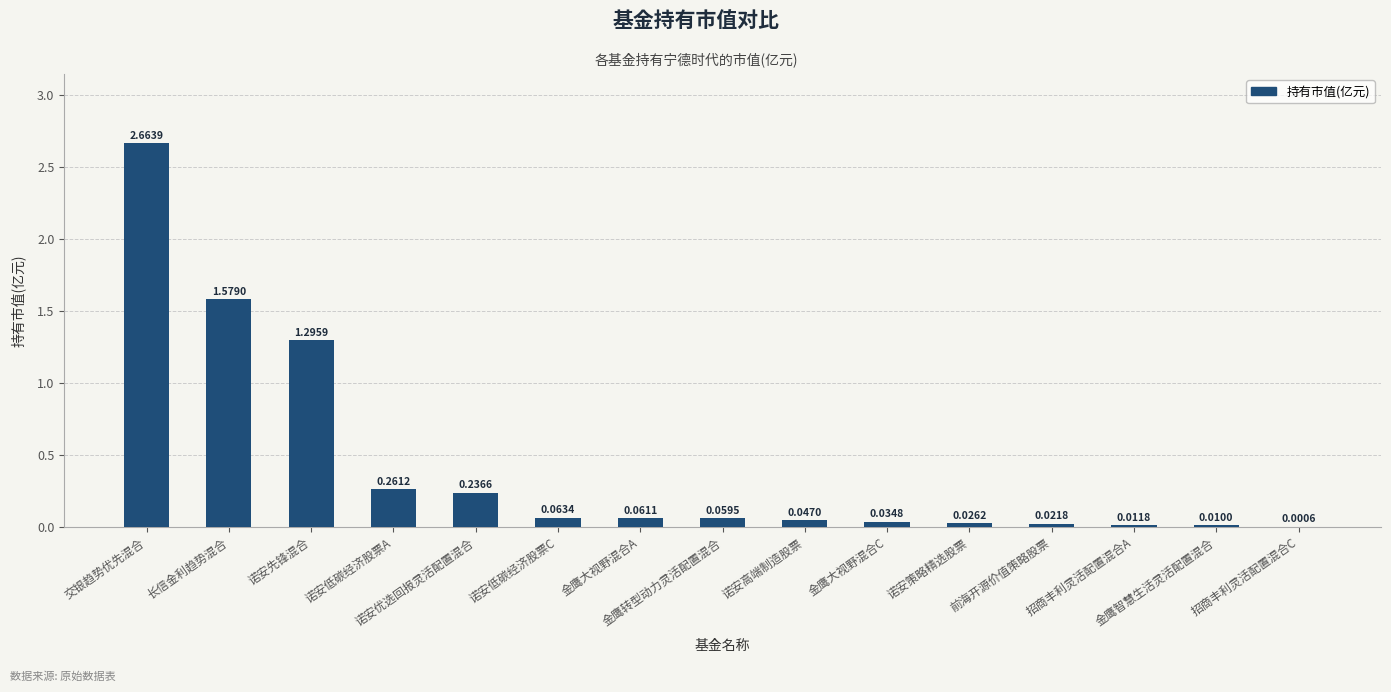

What is the sum of all values?

6.4